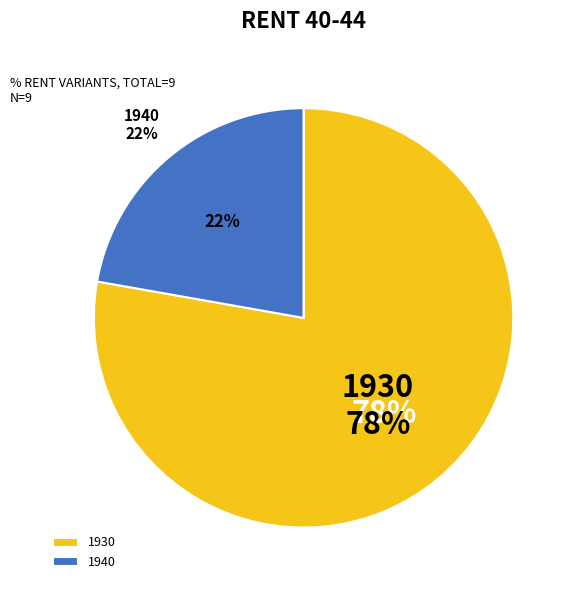

Does 1930 represent more than half of the total?

Yes